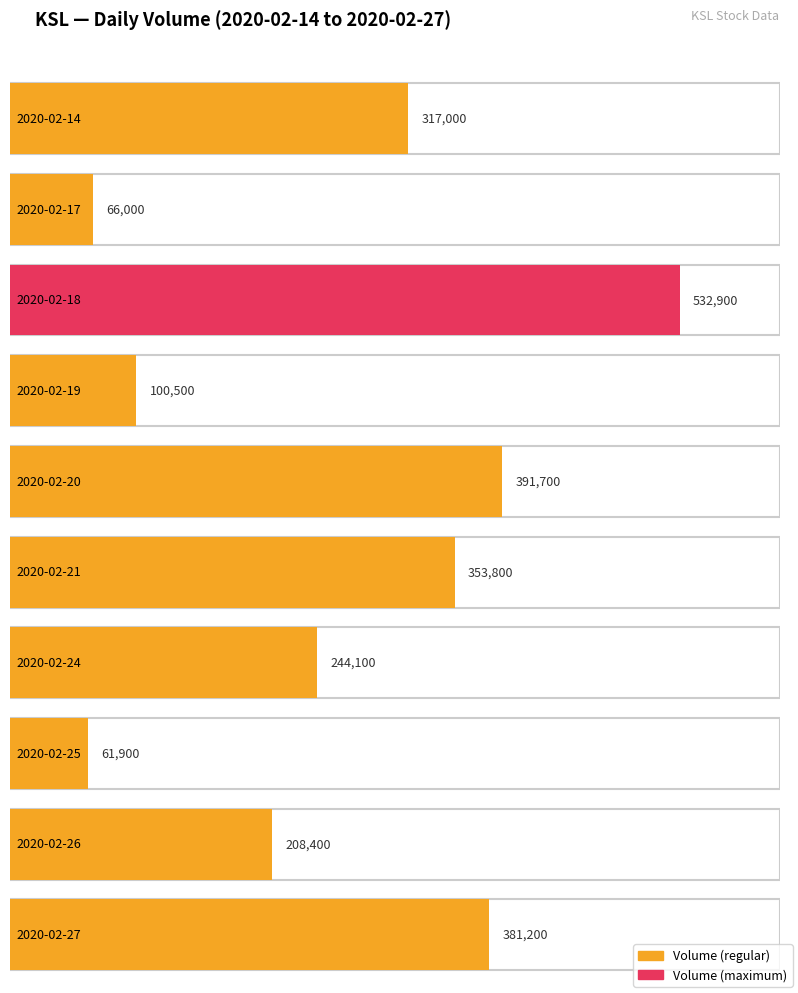

Reading left to right, list all the values displayed in this chart.

2020-02-14=317000	2020-02-17=66000	2020-02-18=532900	2020-02-19=100500	2020-02-20=391700	2020-02-21=353800	2020-02-24=244100	2020-02-25=61900	2020-02-26=208400	2020-02-27=381200